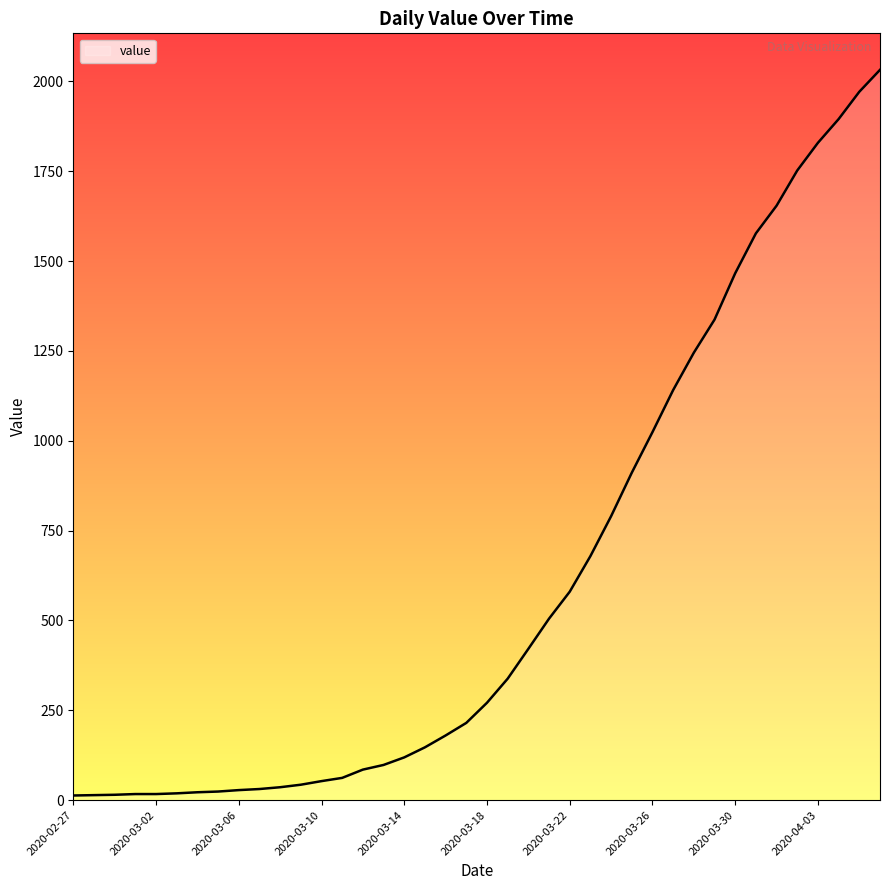

What is the maximum value shown in the chart?

2032